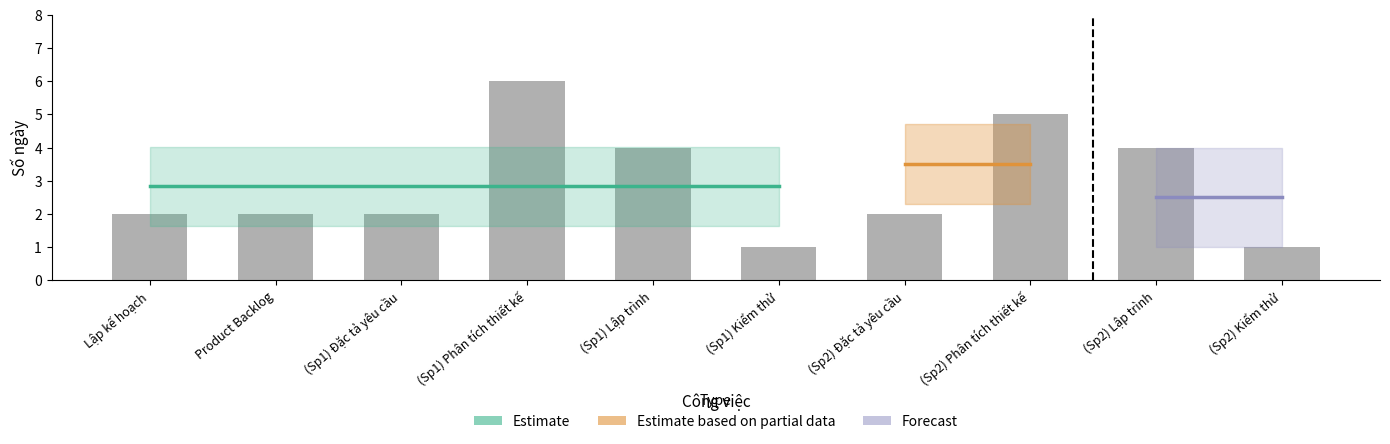

Is it true that the value at (Sp1) Đặc tả yêu cầu is 1?

False